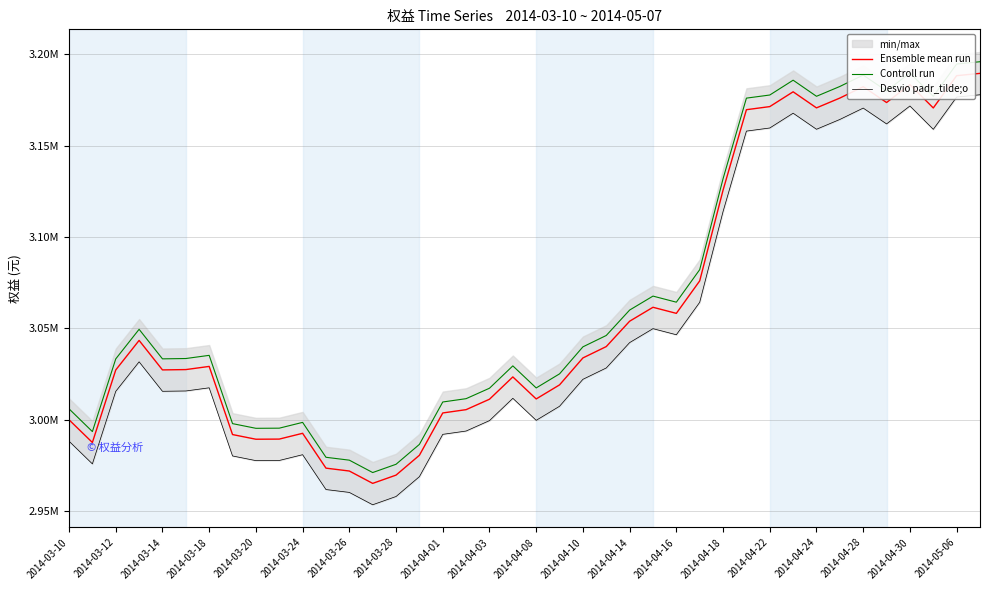

List the series in order of their peak value, lowest first.

Desvio padr_tilde;o, Ensemble mean run, Controll run